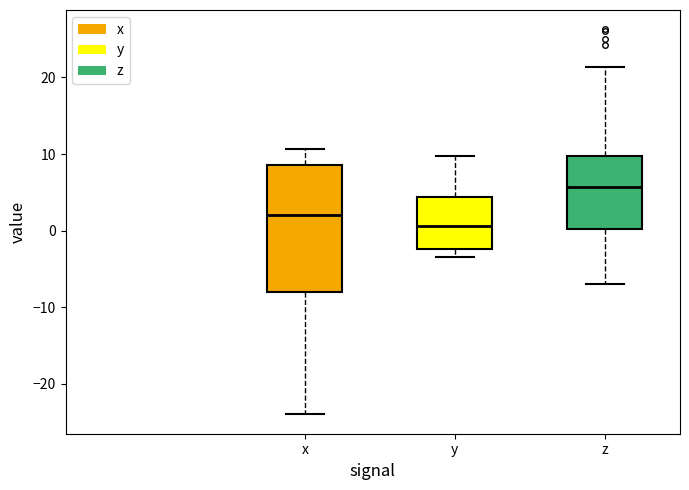

Reading left to right, read every box against the y-axis: the position of its median line, the range the box covers, and the ends of its whiskers. The values are not printed on the chart, so give them approximately, as read against the axis.

x: median 2, box -8 to 9, whiskers -24 to 11
y: median 1, box -2 to 4, whiskers -3 to 10
z: median 6, box 0 to 10, whiskers -7 to 21